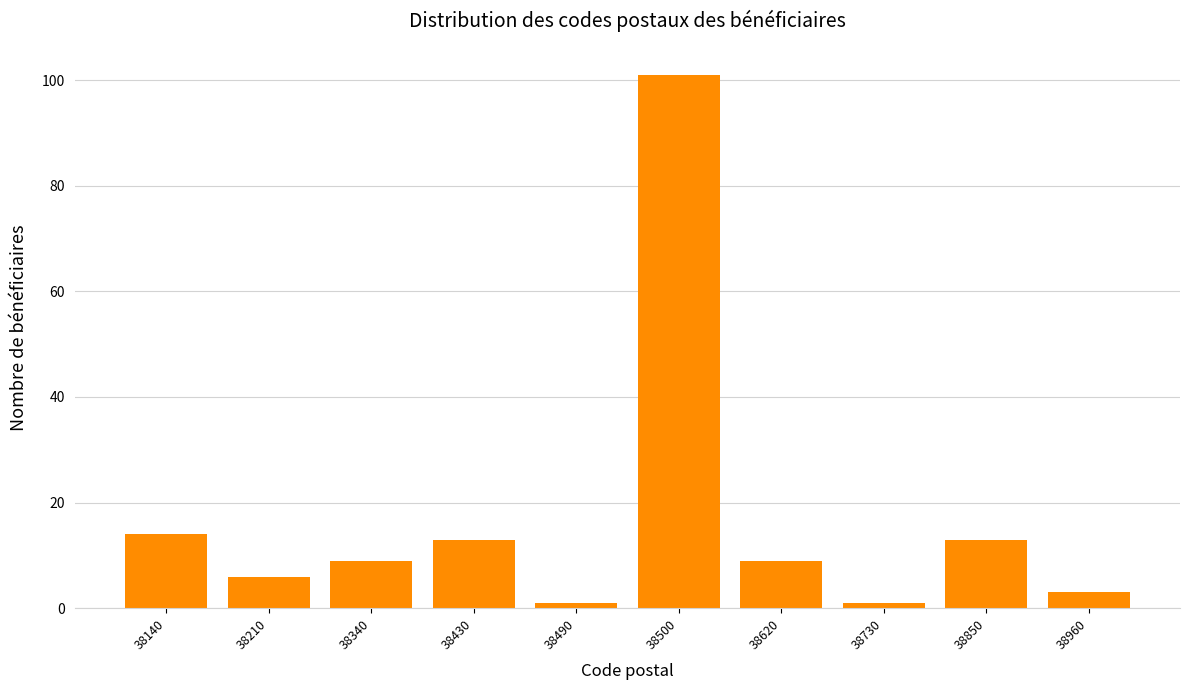

Reading left to right, extract all data points from this chart.

14	6	9	13	1	101	9	1	13	3